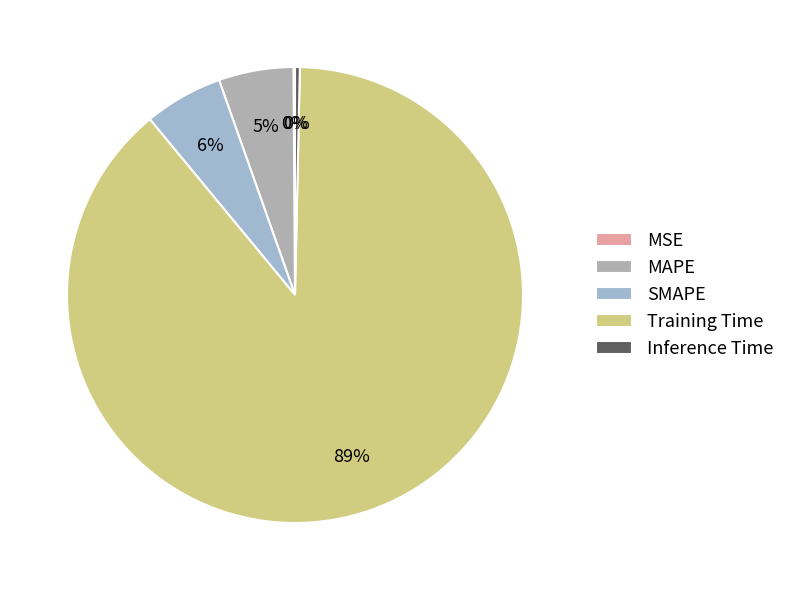

What percentage do Training Time and MAPE together represent?

94.0%